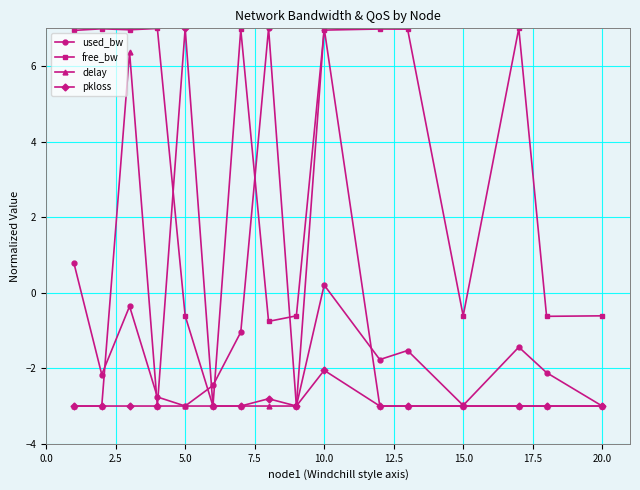

Which series has the largest total across all categories?

free_bw